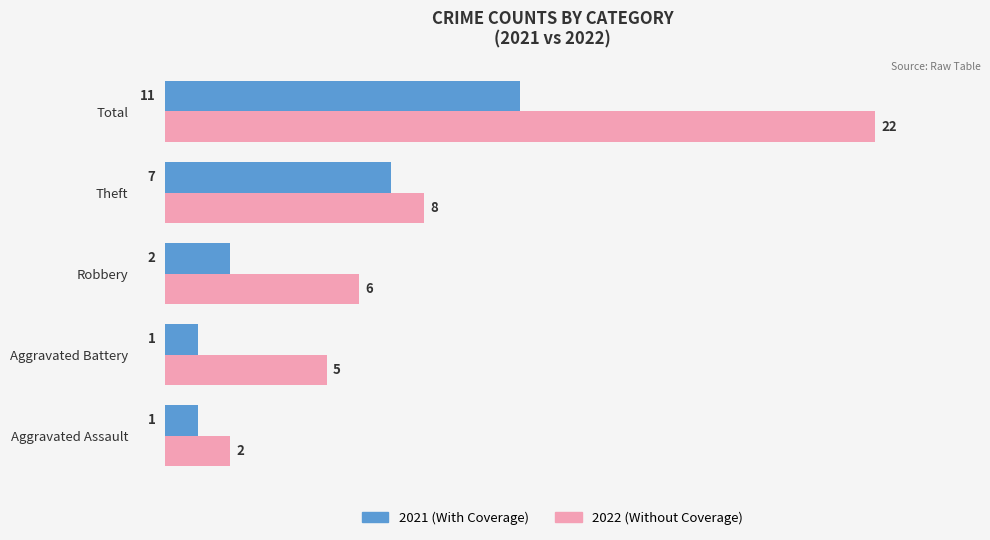

Which label corresponds to the largest value in the chart?

Total